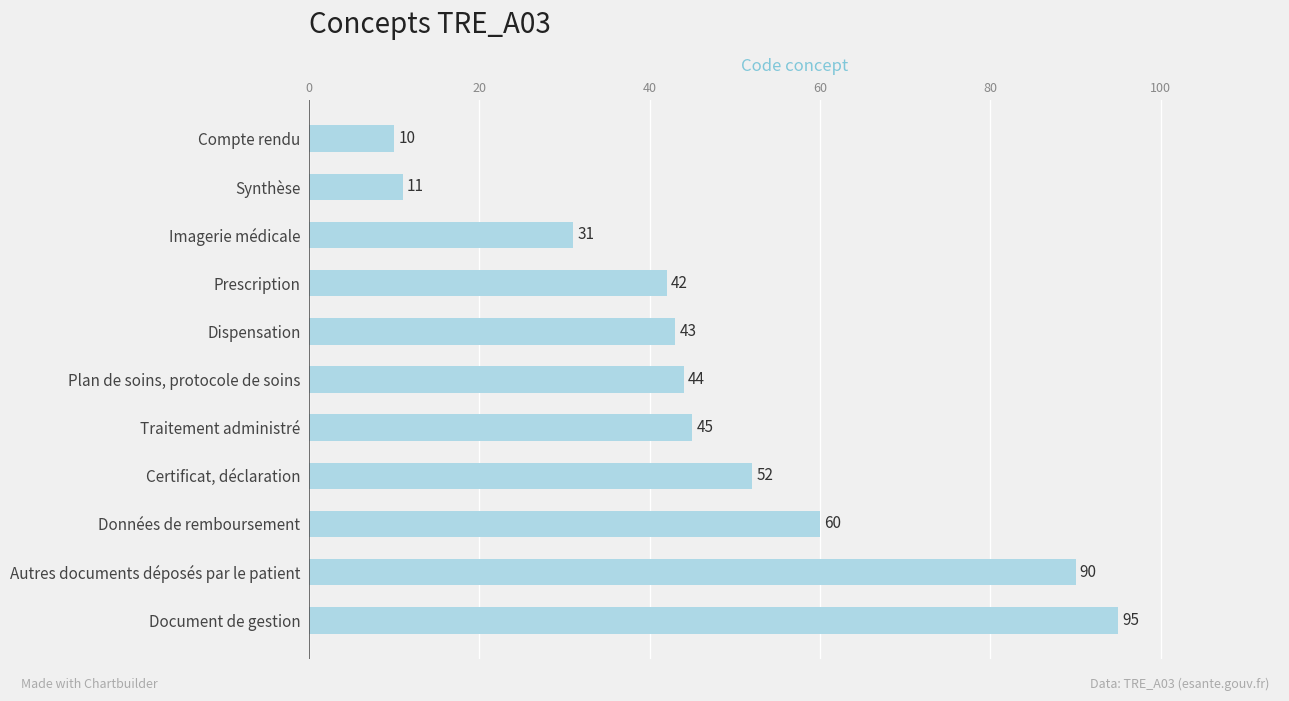

What is the sum of all values?

523